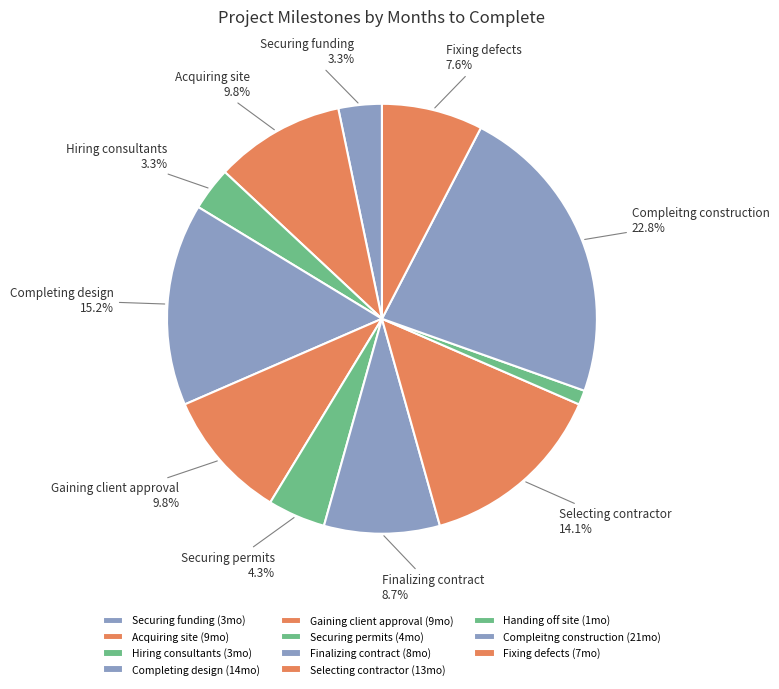

Rank the categories by value from highest to lowest.

Compleitng construction, Completing design, Selecting contractor, Acquiring site, Gaining client approval, Finalizing contract, Fixing defects, Securing permits, Securing funding, Hiring consultants, Handing off site